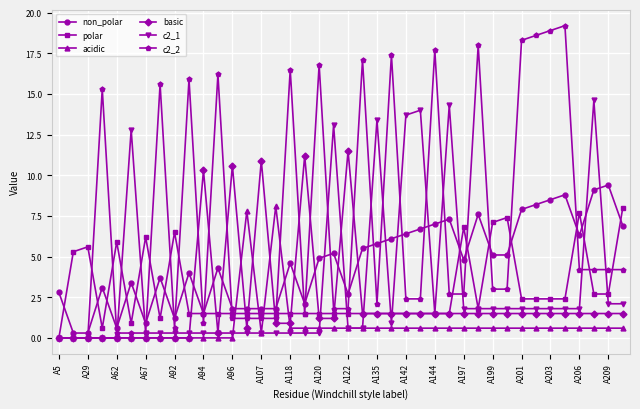

Which series has the widest spread of values?

c2_2